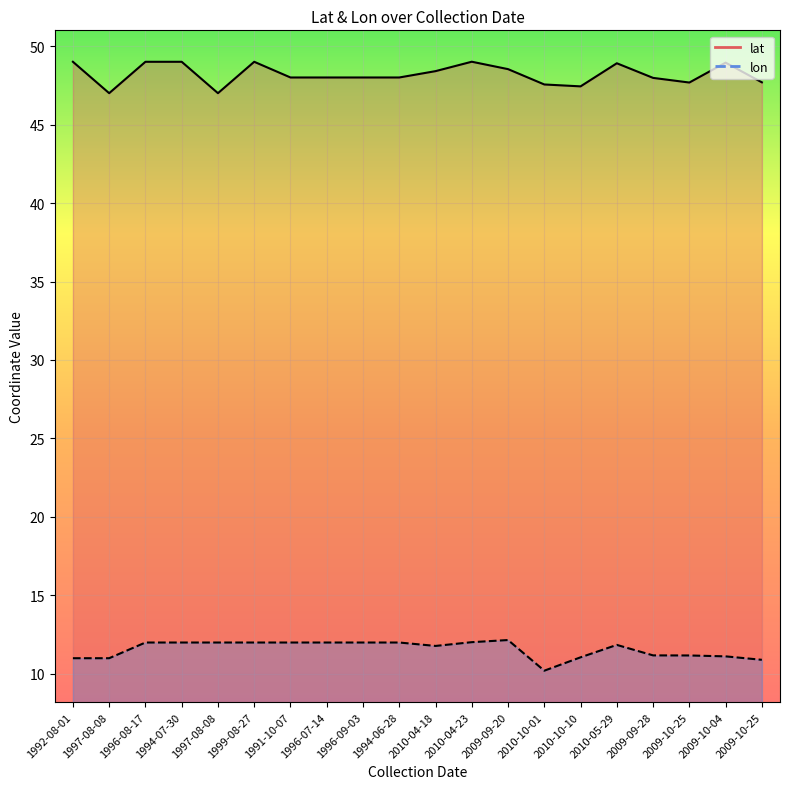

List the labels in order of lat value, largest first.

2010-04-23, 1992-08-01, 1996-08-17, 1994-07-30, 1999-08-27, 2009-10-04, 2010-05-29, 2009-09-20, 2010-04-18, 1991-10-07, 1996-07-14, 1996-09-03, 1994-06-28, 2009-09-28, 2009-10-25, 2009-10-25, 2010-10-01, 2010-10-10, 1997-08-08, 1997-08-08